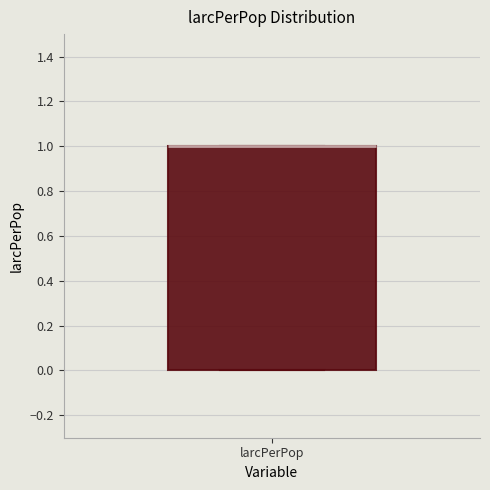

Where is the upper edge of the box for larcPerPop on the y-axis? The values are not printed on the chart, so give them approximately, as read against the axis.

1